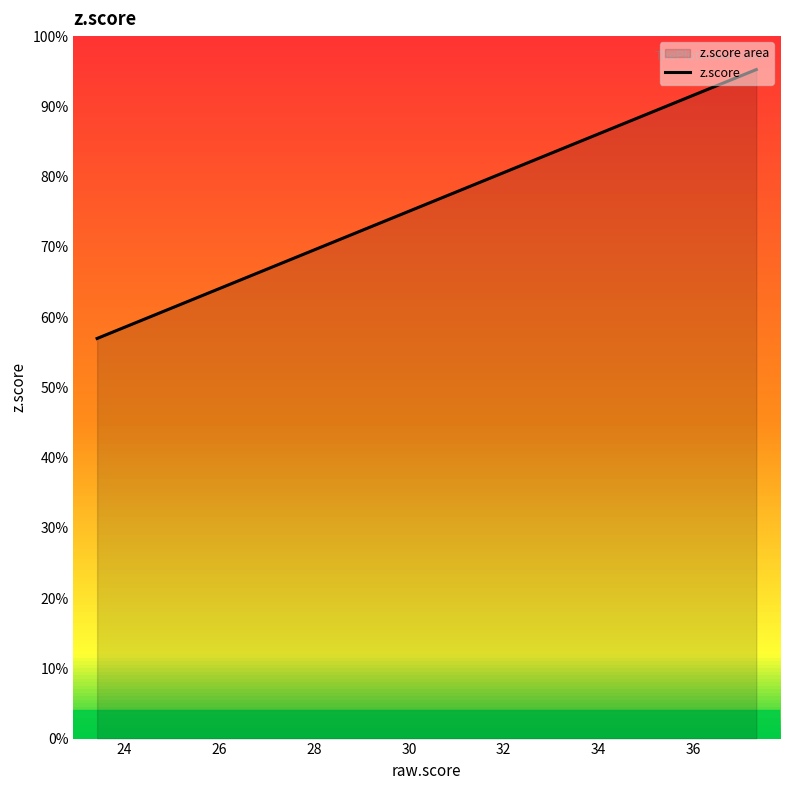

What is the sum of all values?

225.6